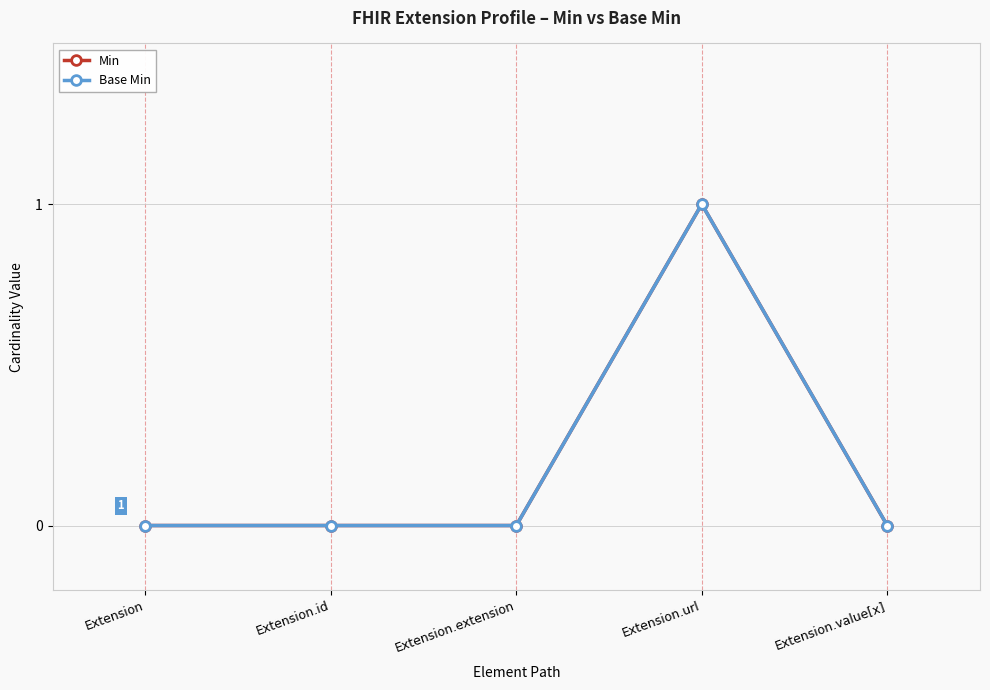

Is this an area chart (filled region under the line)?

No